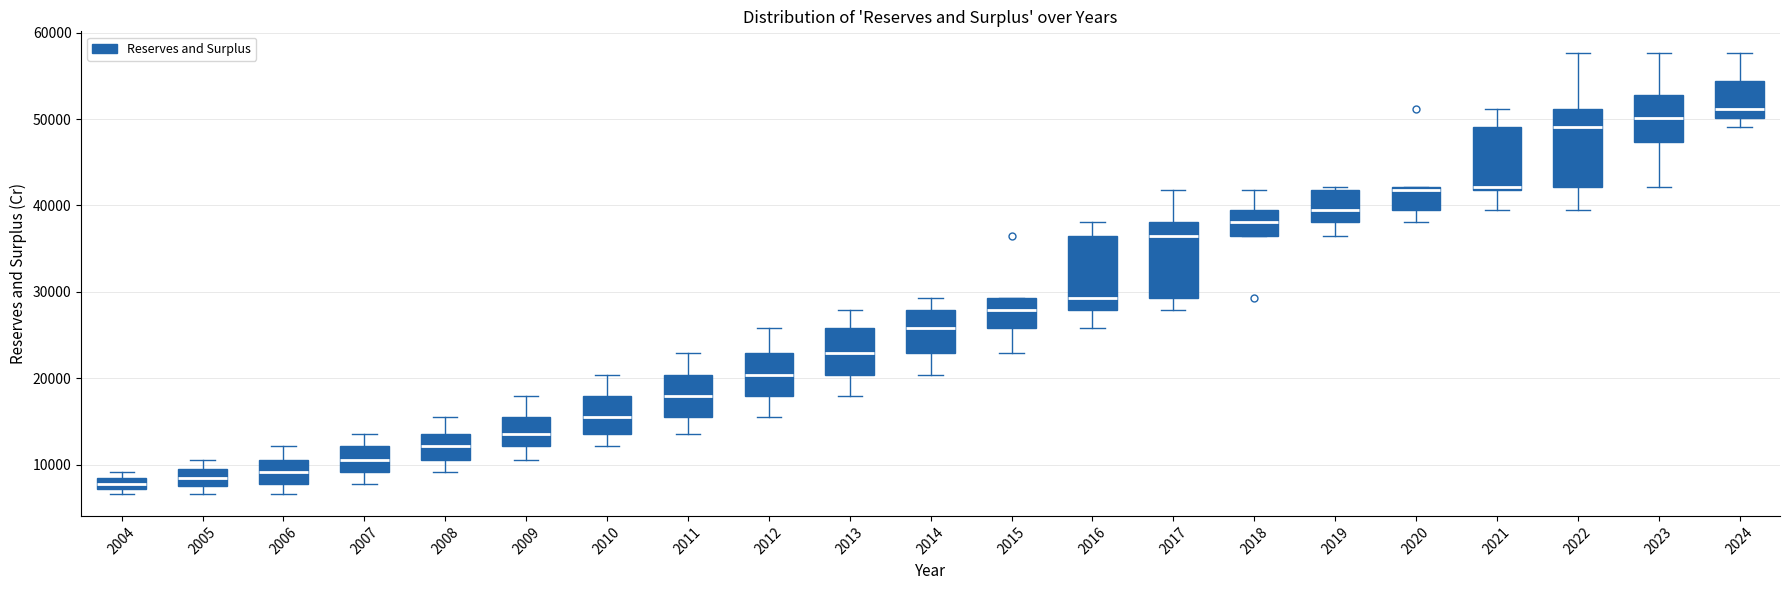

Which box has the highest median line?

2024